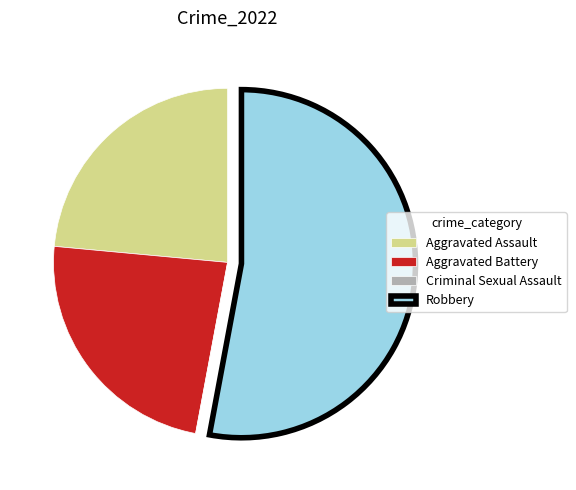

The Robbery slice represents 53% of the pie. True or false?

True